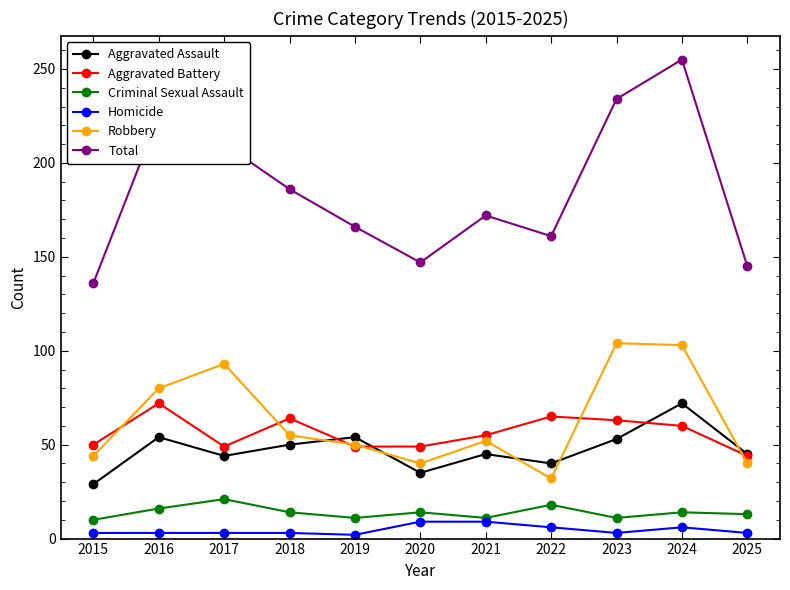

True or false: Criminal Sexual Assault and Robbery cross at least once.

False